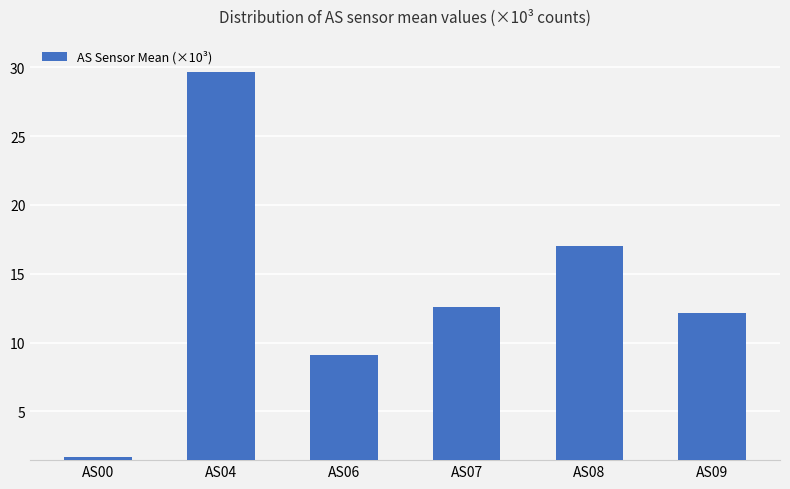

Rank the categories by value from highest to lowest.

AS04, AS08, AS07, AS09, AS06, AS00